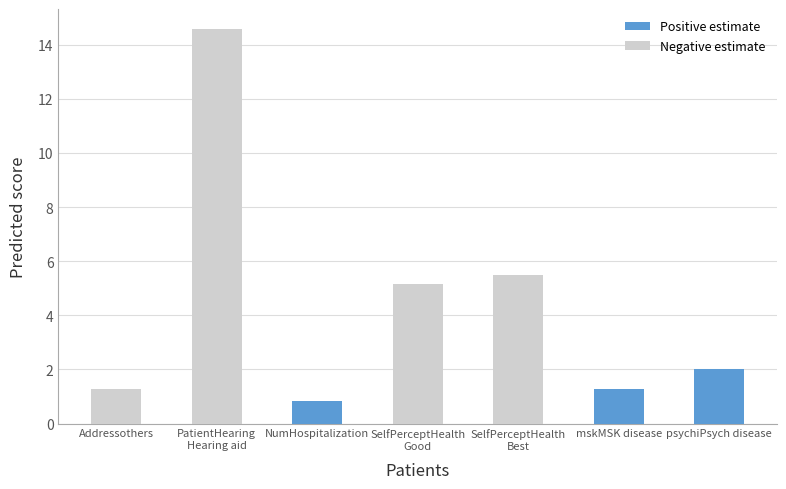

Which category has the highest value in the Positive estimate series?

psychiPsych disease